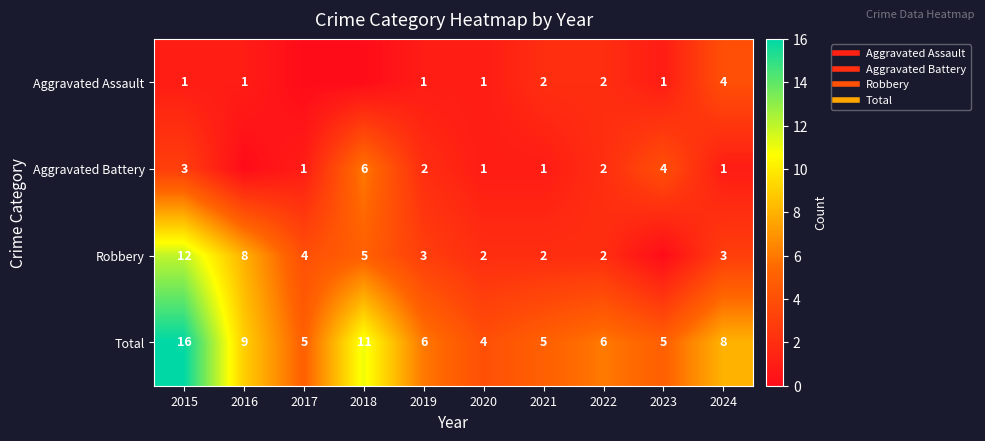

What is the highest value of the Aggravated Battery series?

6